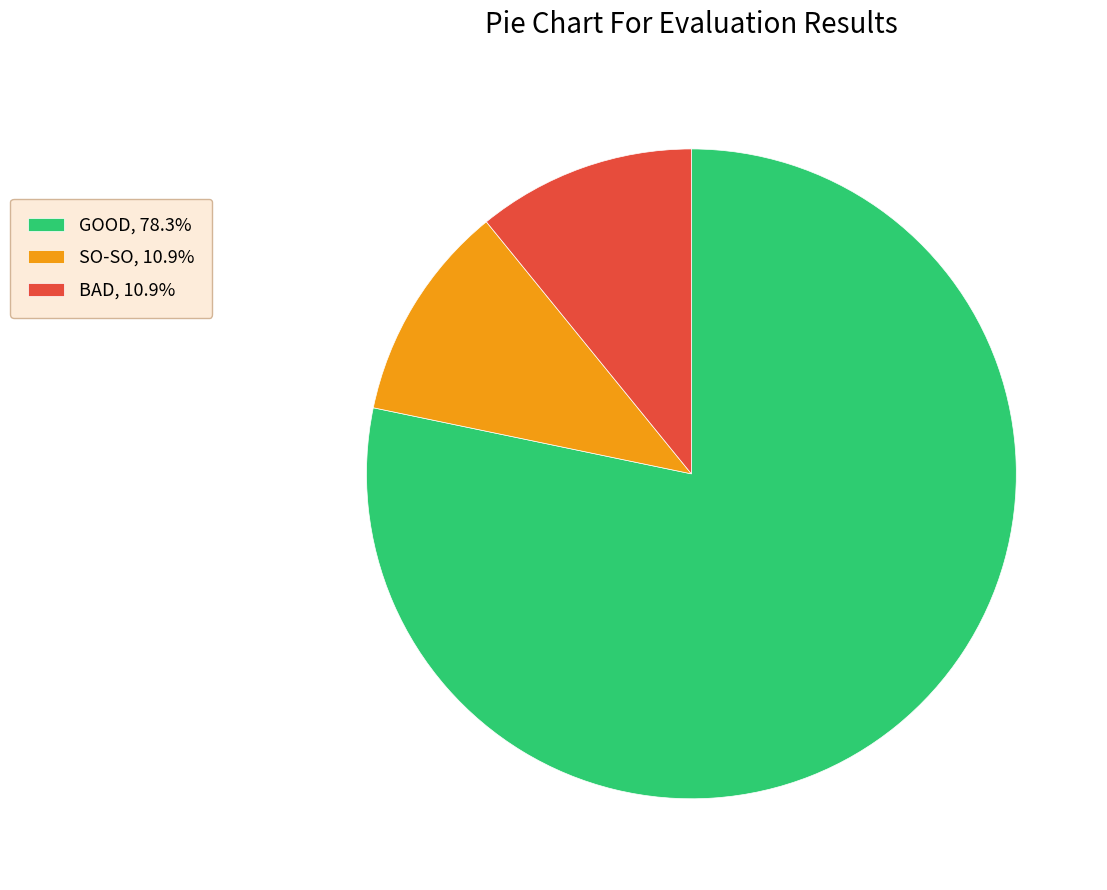

Is the sum of GOOD, 78.3% and BAD, 10.9% greater than half?

Yes